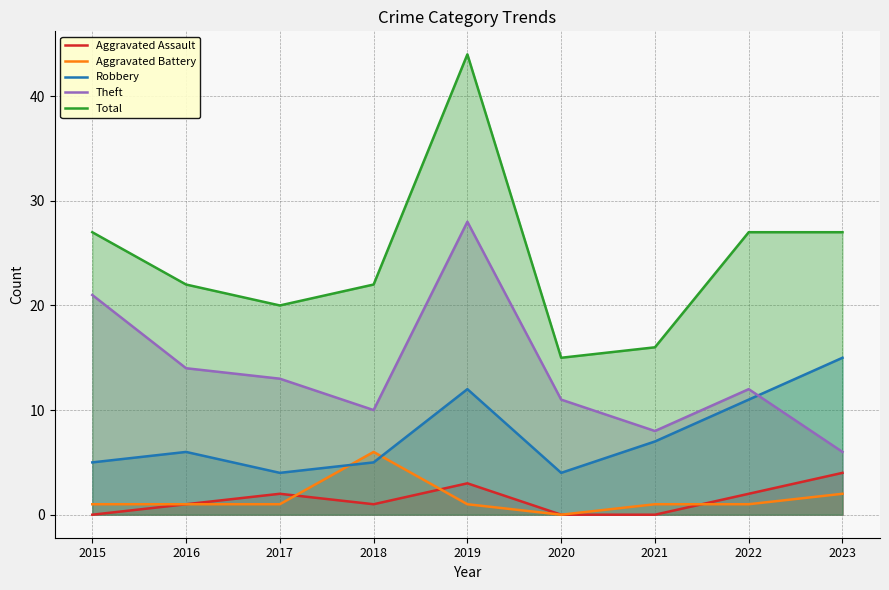

Which series changed the most between 2015 and 2023?

Theft